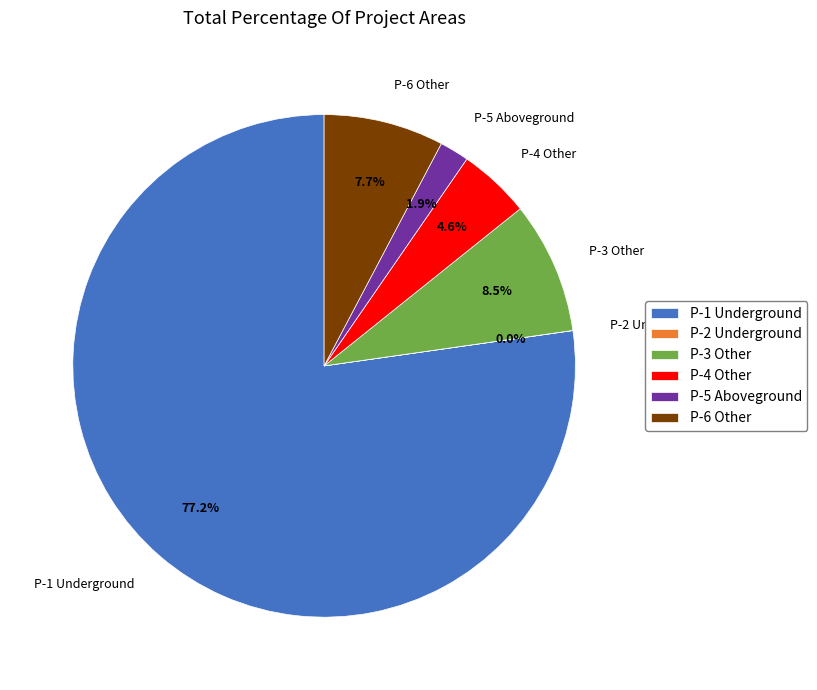

What percentage is NOT represented by P-6 Other?

92.3%